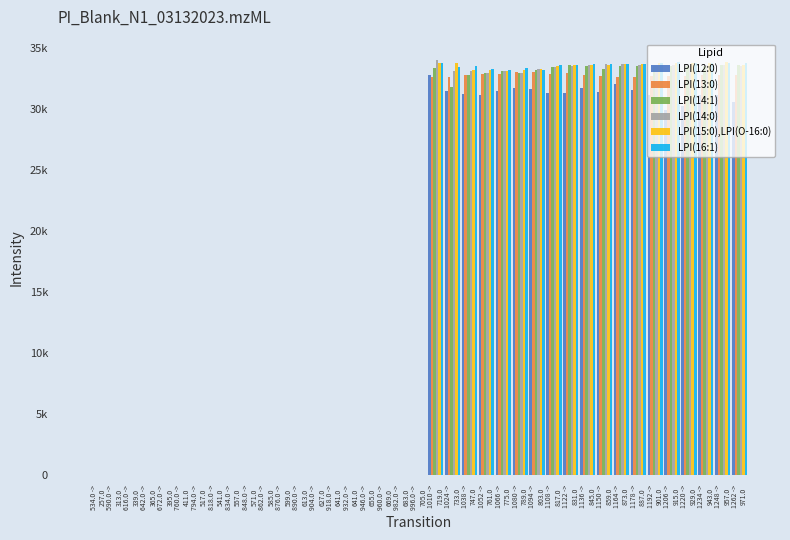

What is the sum of the LPI(13:0) values at 1024 ->
733.0 and 1066 ->
775.0?

65425.0